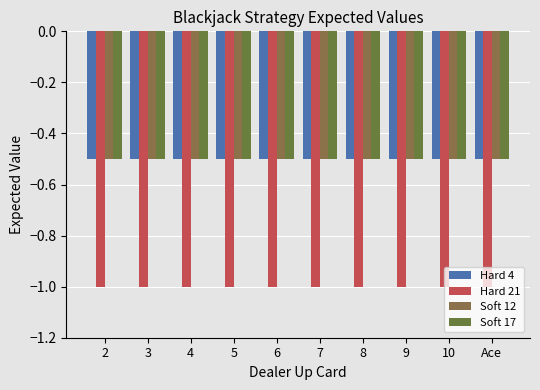

True or false: Soft 12 has a value of -0.5 at 2.

True